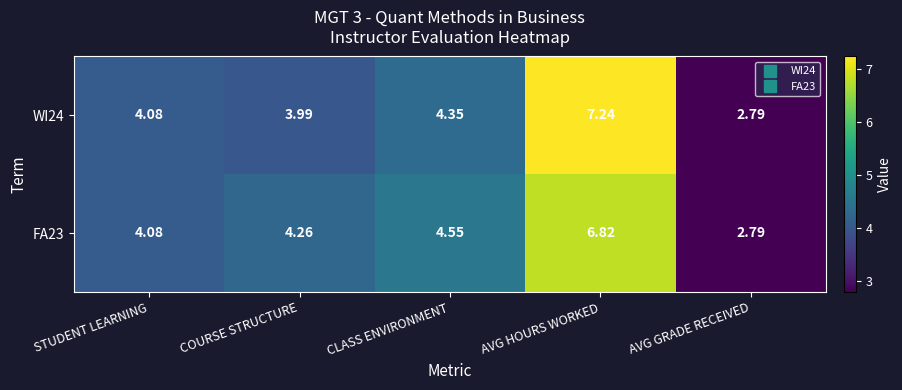

Where does the FA23 series first go above 4?

STUDENT LEARNING